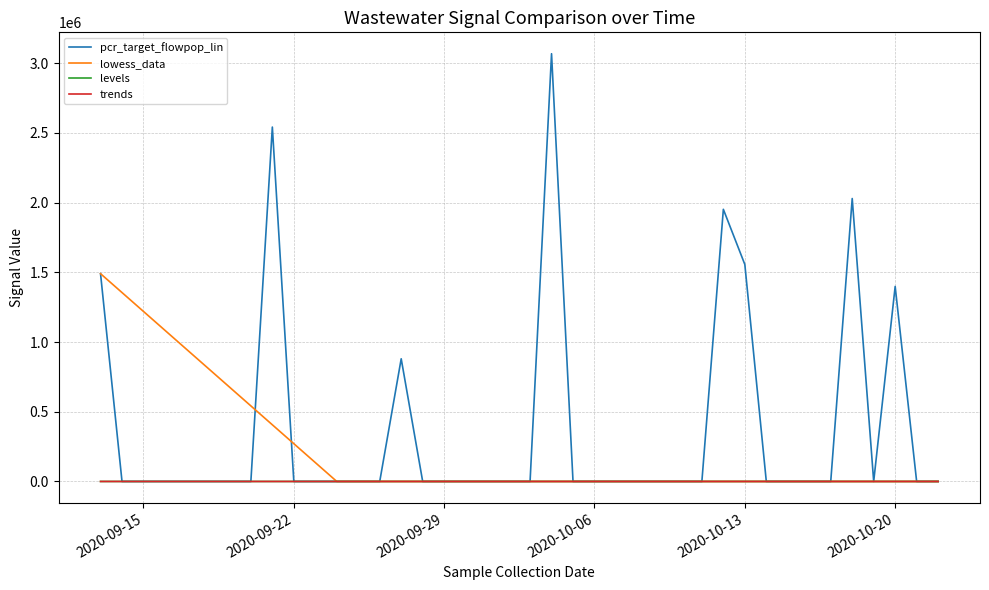

Which series has the largest total across all categories?

pcr_target_flowpop_lin